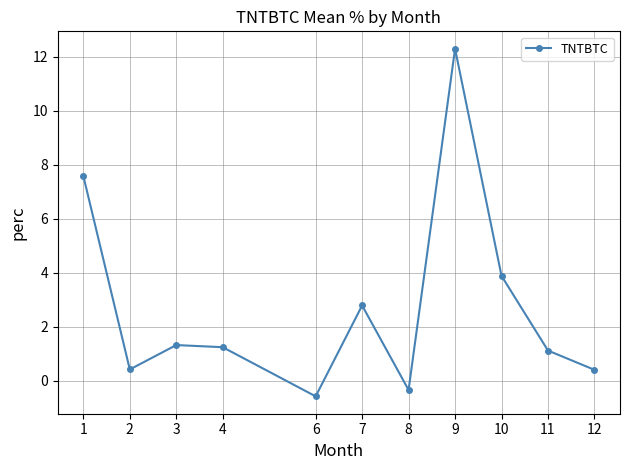

What is the difference between the maximum and minimum values?

12.9